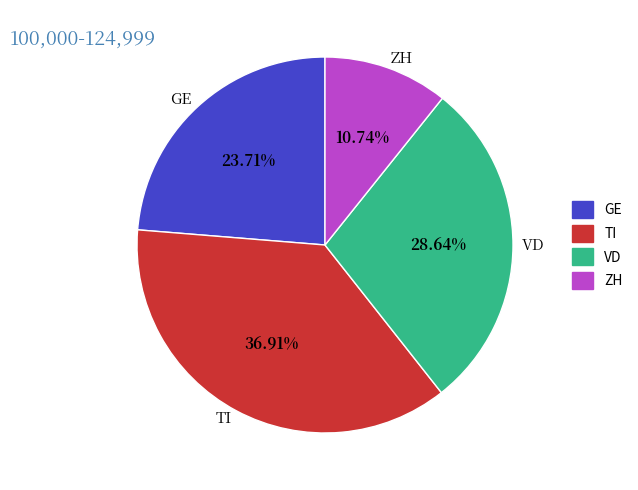

Count the number of slices in the pie.

4